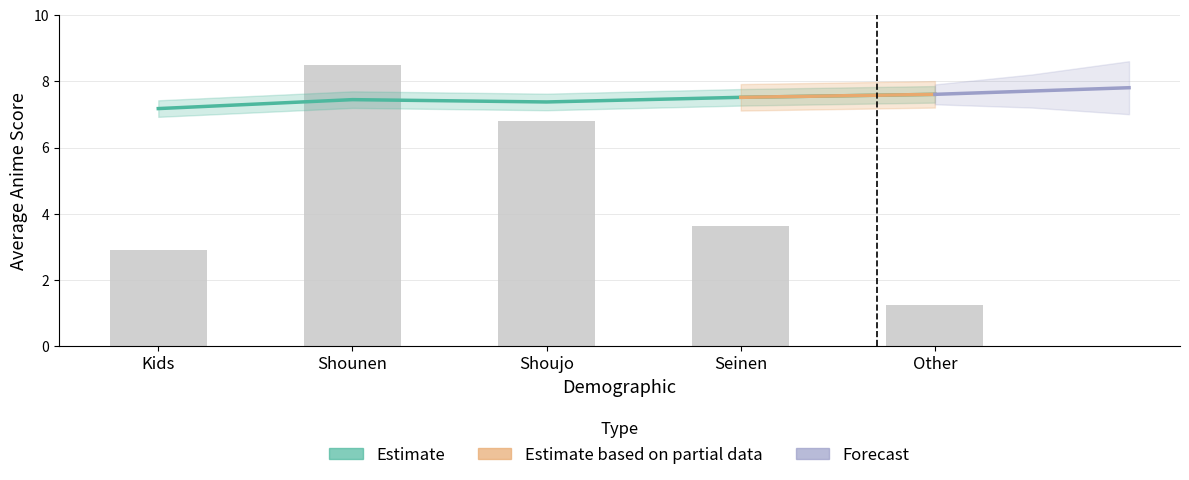

Which label corresponds to the smallest value in the chart?

Other